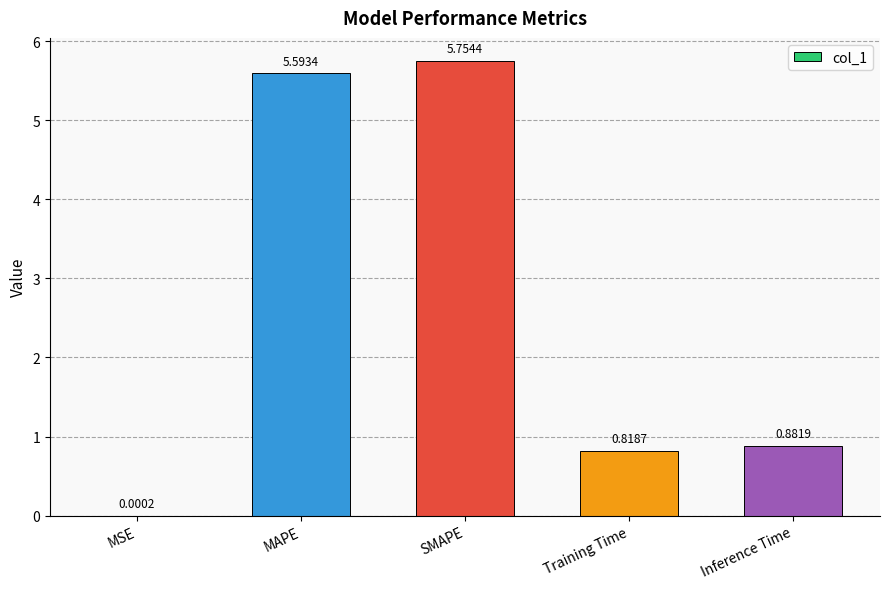

Which label corresponds to the largest value in the chart?

SMAPE